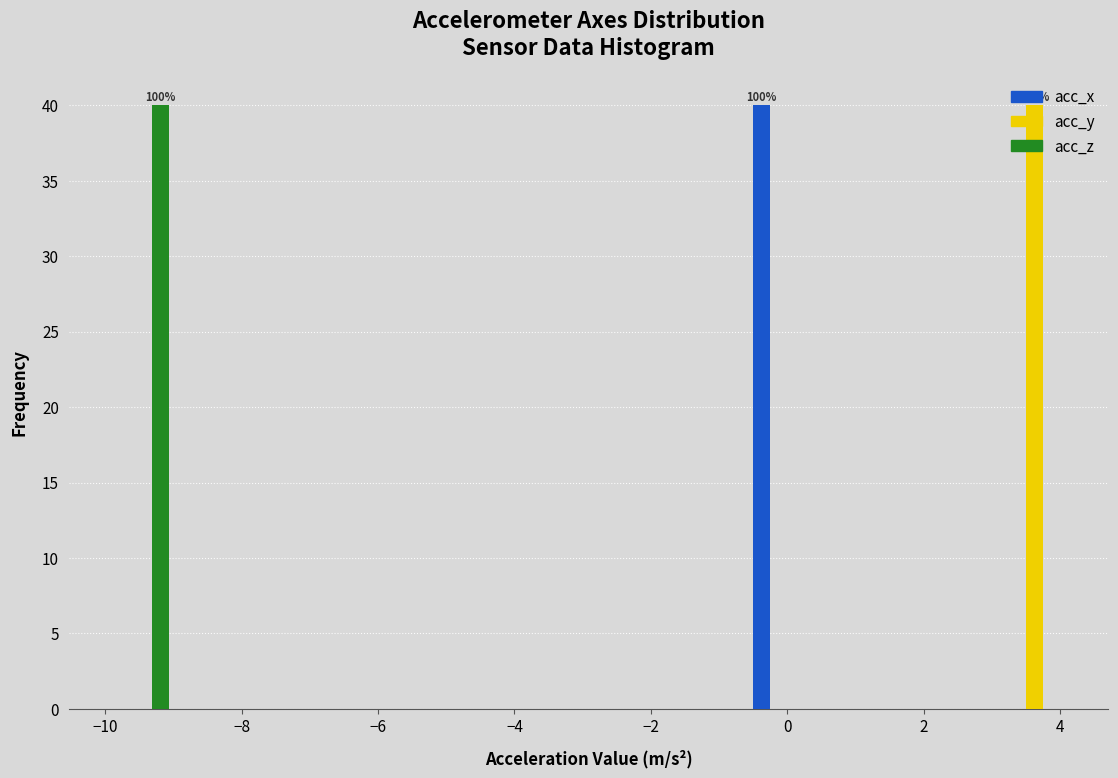

In the acc_x series, which range on the x-axis has the tallest bar?

-0.6 to 0.4